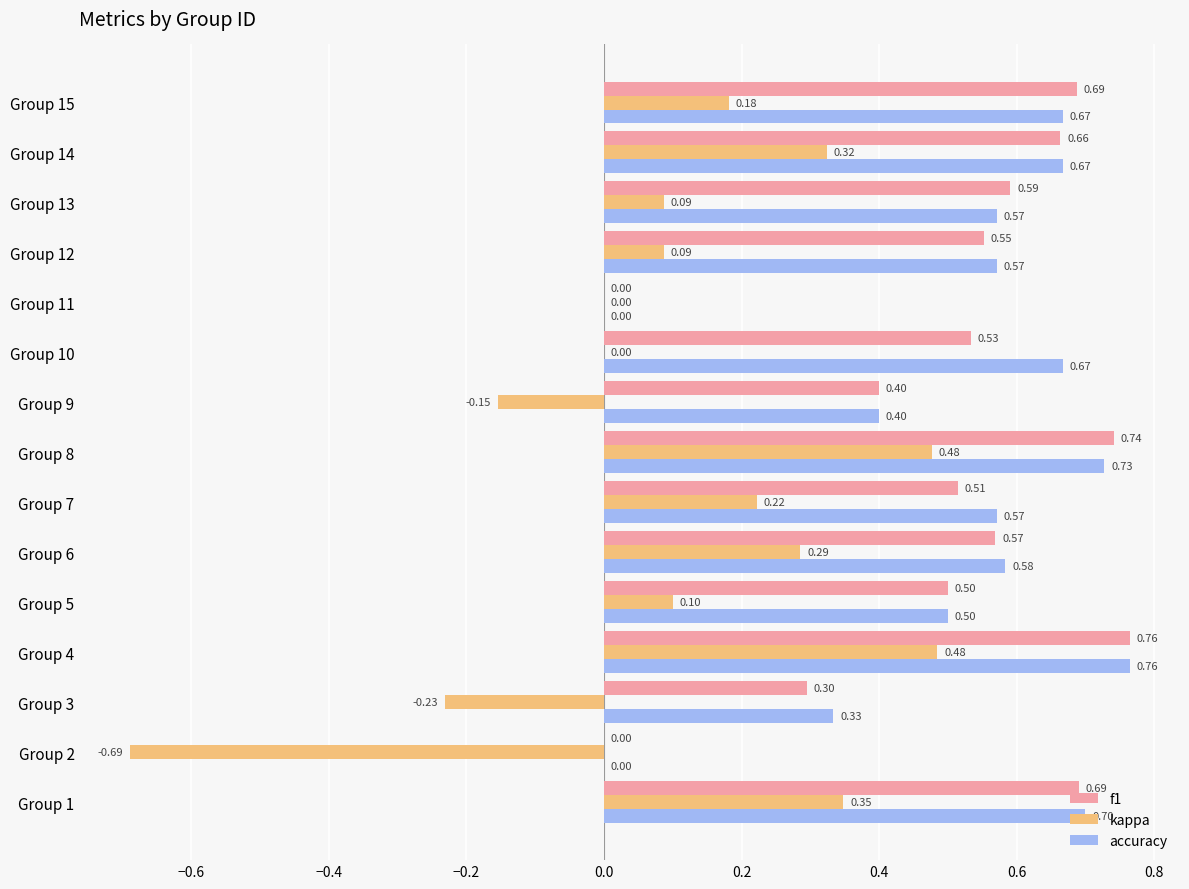

What is the sum of all f1 values?

7.5